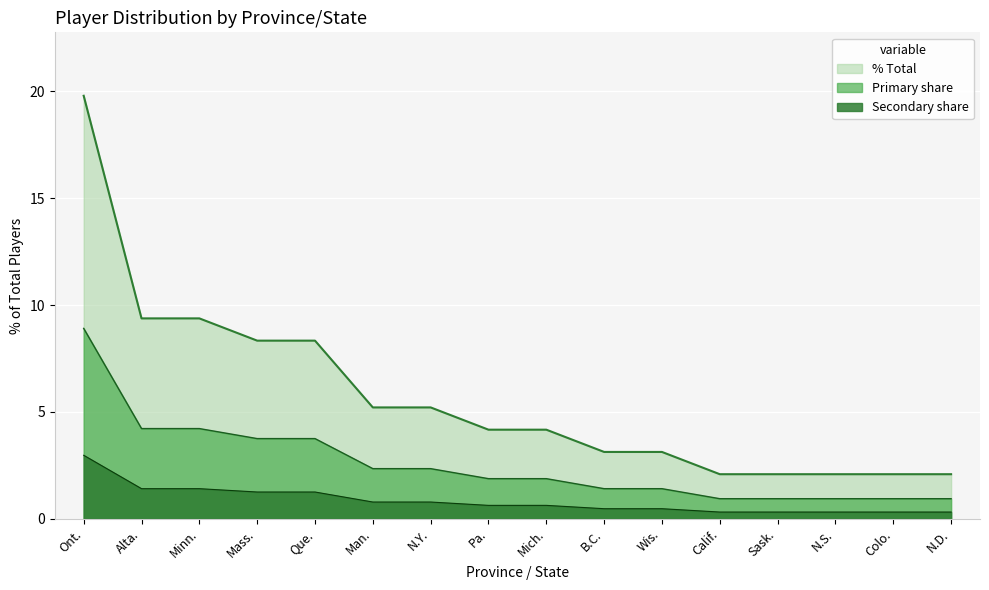

Which has a higher value, Minn. or Que.?

Minn.